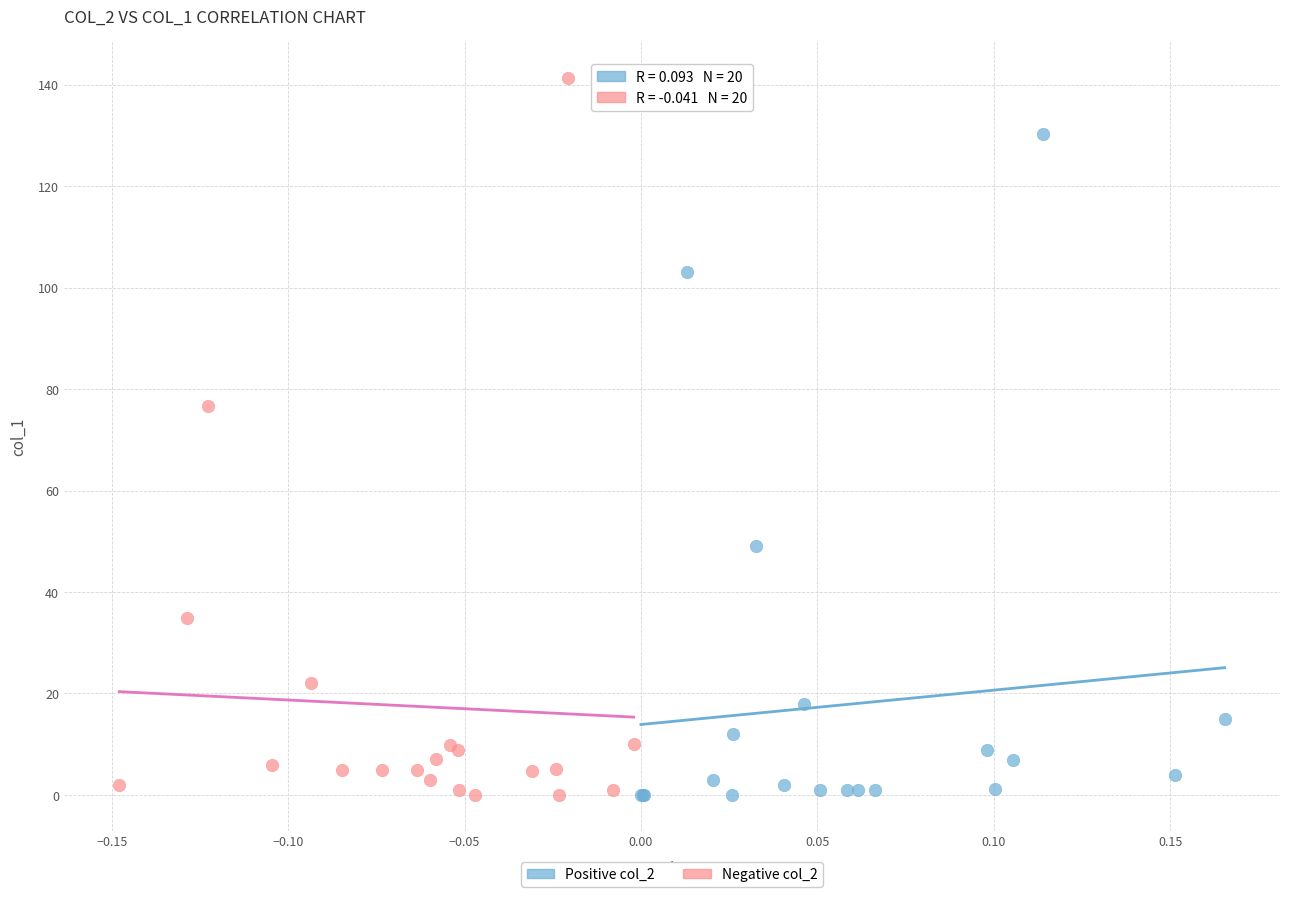

Which series contains the highest Y value?

Negative col_2